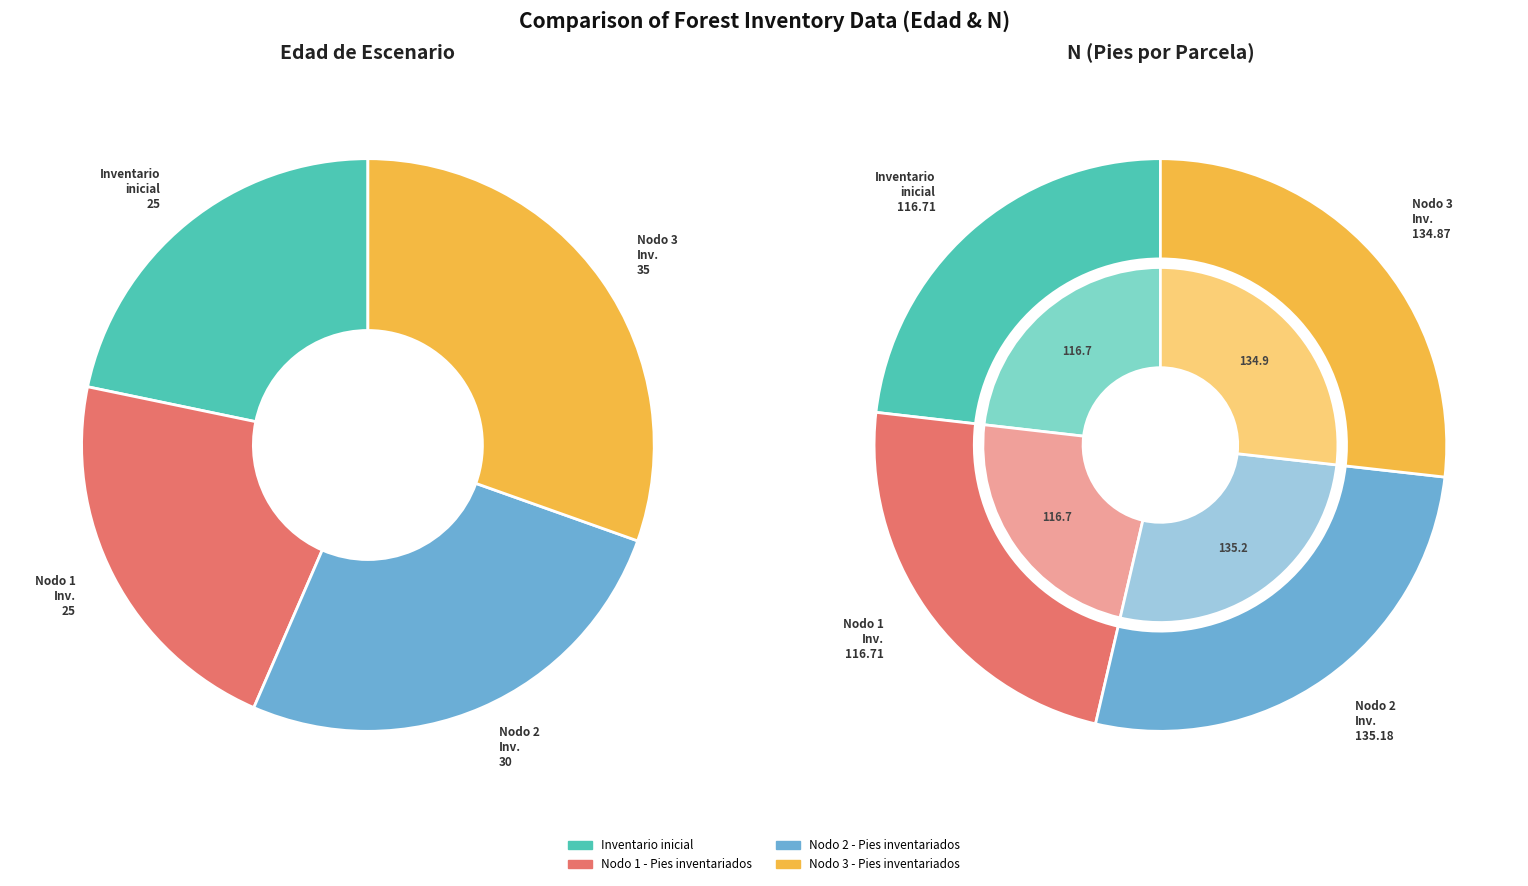

Is Nodo 1 - Pies inventariados the majority of the pie?

No